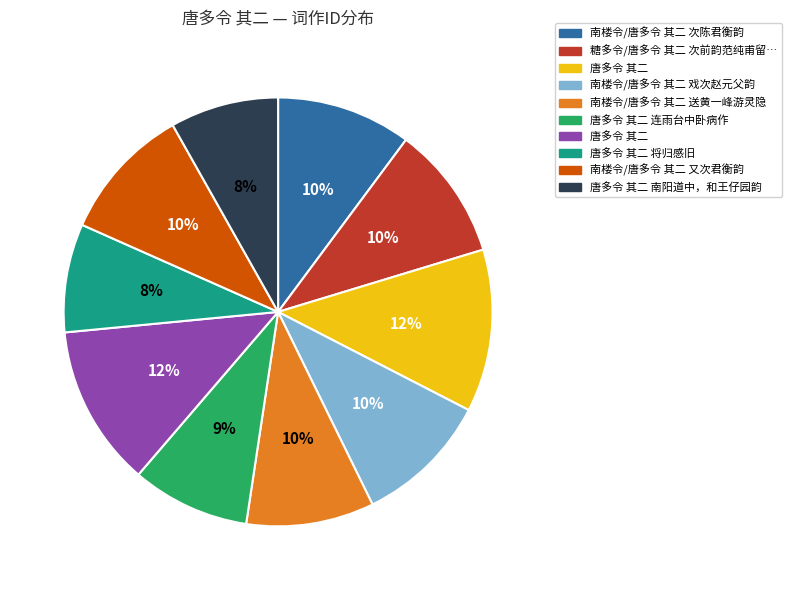

To the nearest percent, what is the difference between the largest and smallest slice percentages?

4%